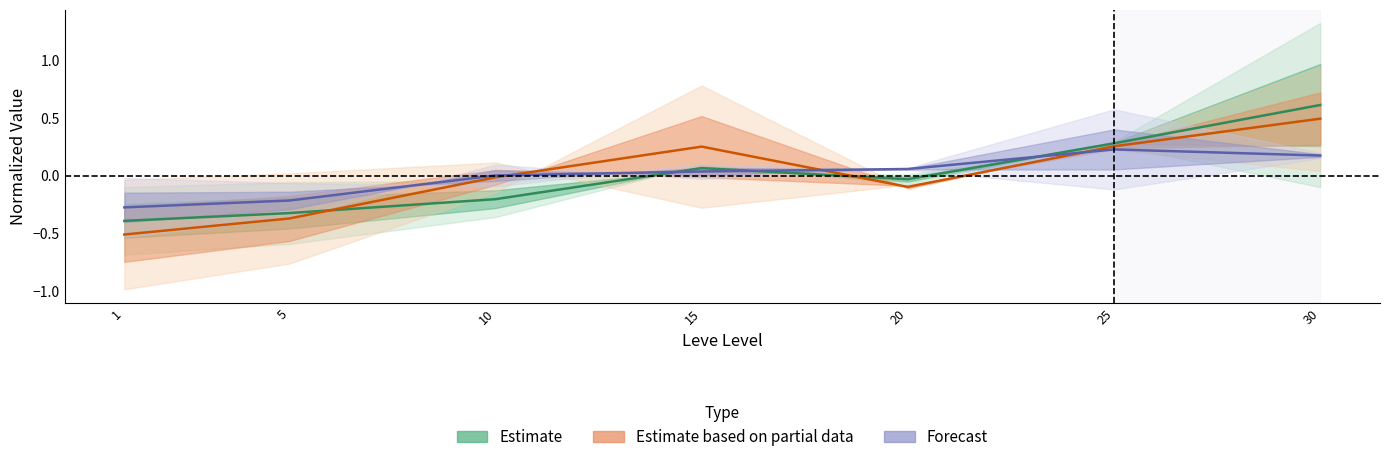

What is the value of the Estimate based on partial data point at the 5th from the left?

-0.1